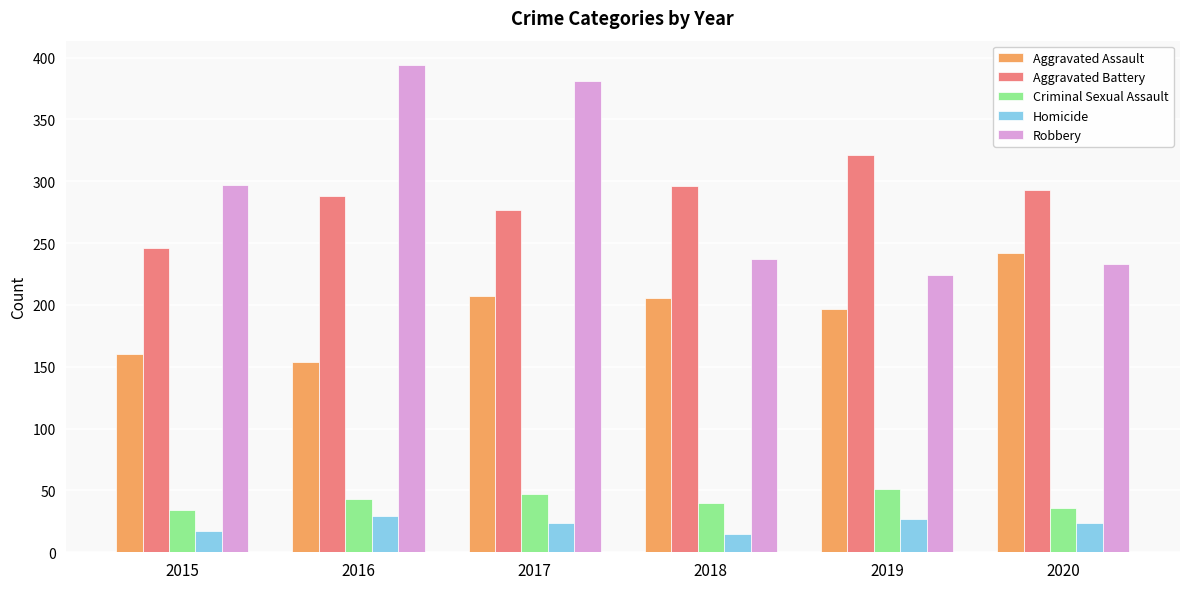

What is the difference between the maximum and minimum values in the Homicide series?

14